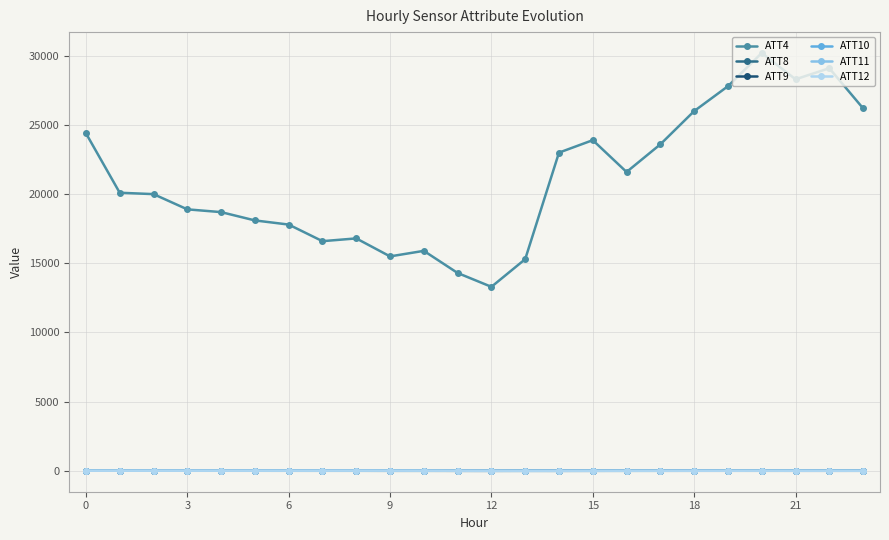

How many lines are shown in the chart?

6